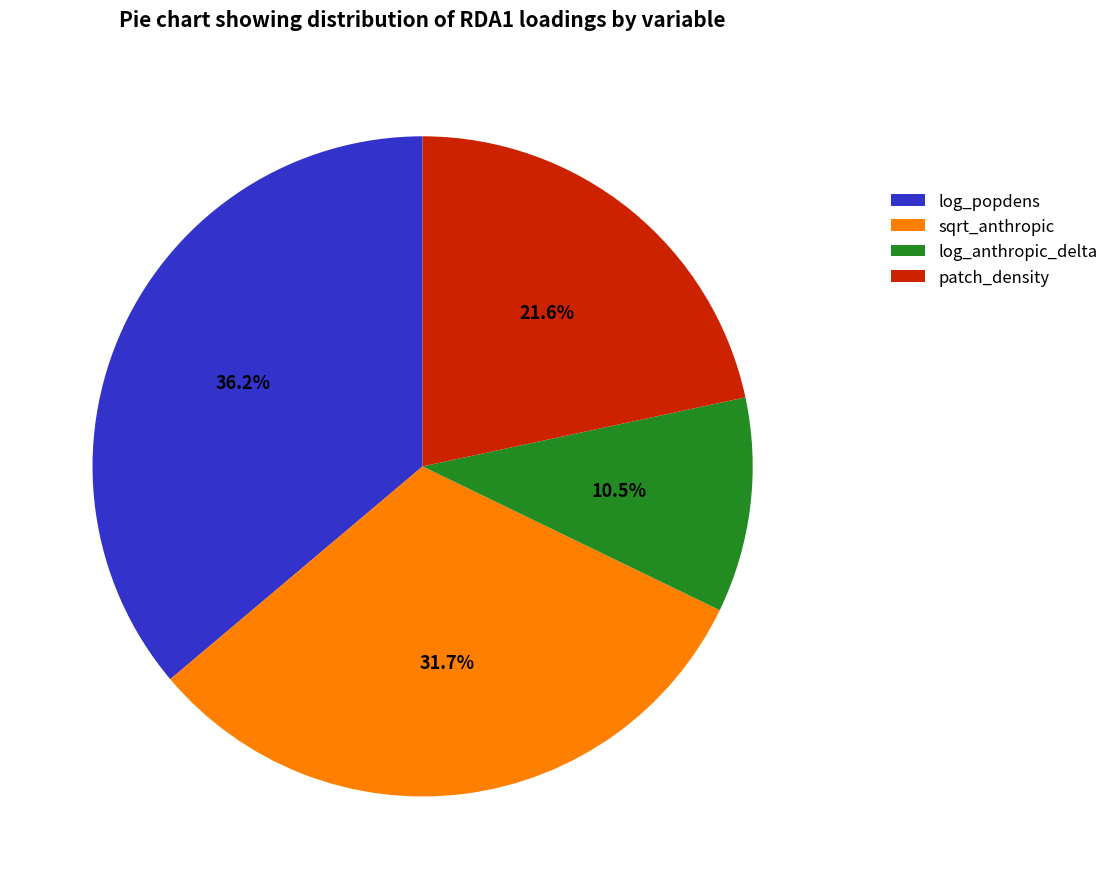

The sqrt_anthropic slice represents 42% of the pie. True or false?

False